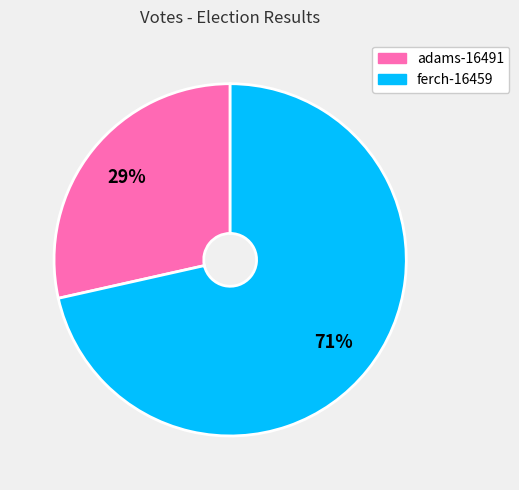

Combined, do ferch-16459 and adams-16491 account for over 50%?

Yes